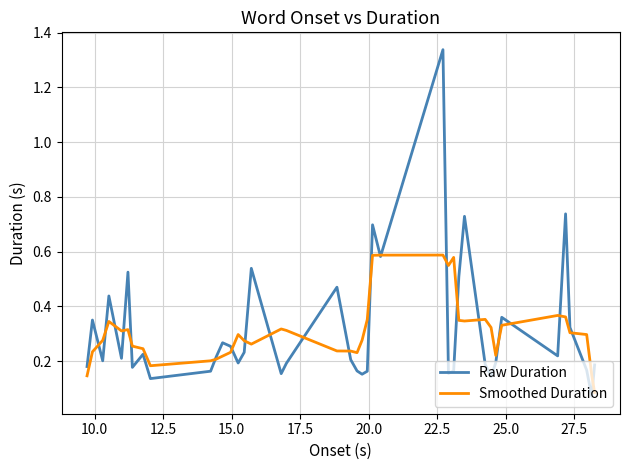

Which series has the largest range (max minus min)?

Raw Duration